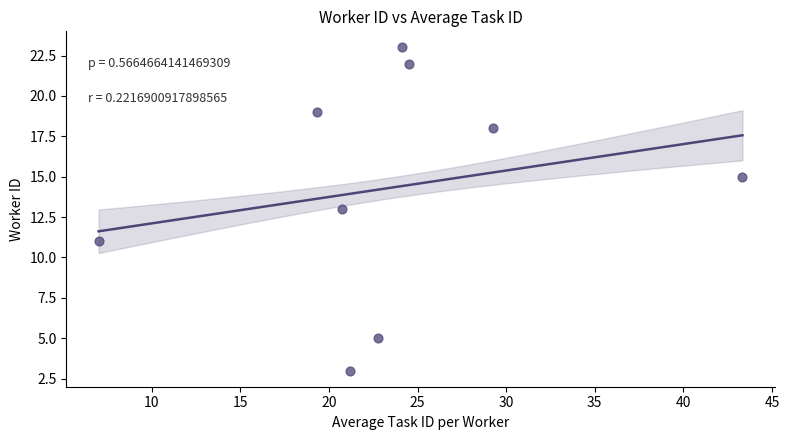

What is the average Y value?

14